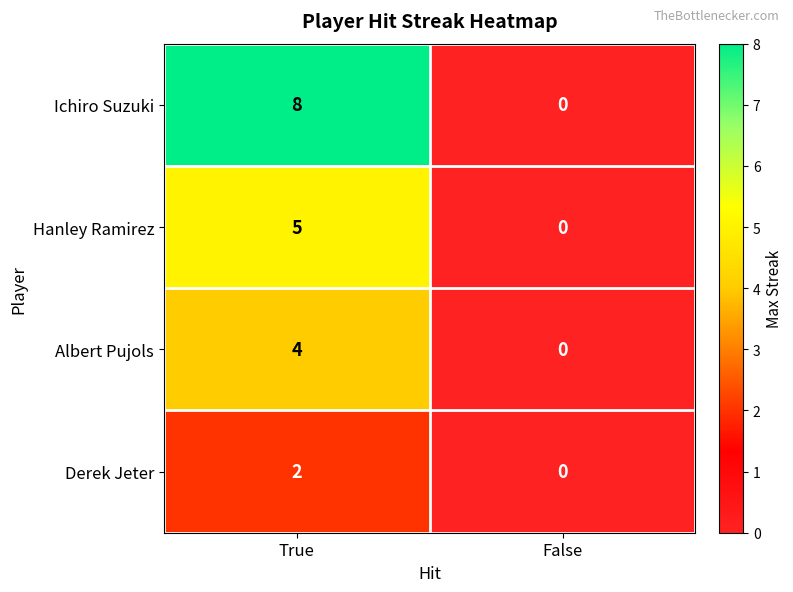

How many values in the Ichiro Suzuki series are below 8?

1